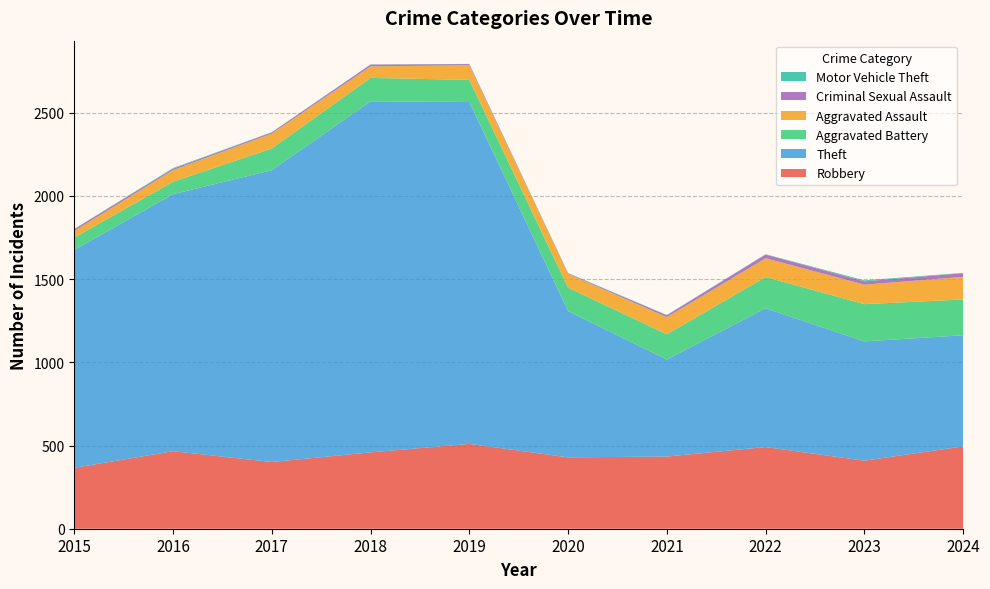

Reading left to right, extract all data points from this chart.

Robbery: 2015=366	2016=466	2017=401	2018=459	2019=510	2020=429	2021=434	2022=491	2023=409	2024=495
Theft: 2015=1310	2016=1545	2017=1754	2018=2110	2019=2055	2020=879	2021=583	2022=834	2023=717	2024=668
Aggravated Battery: 2015=74	2016=75	2017=131	2018=141	2019=133	2020=141	2021=152	2022=188	2023=224	2024=215
Aggravated Assault: 2015=40	2016=70	2017=89	2018=69	2019=88	2020=83	2021=103	2022=113	2023=117	2024=136
Criminal Sexual Assault: 2015=11	2016=8	2017=7	2018=11	2019=7	2020=3	2021=11	2022=22	2023=20	2024=22
Motor Vehicle Theft: 2015=1	2016=4	2017=2	2018=1	2019=1	2020=2	2021=2	2022=2	2023=6	2024=2